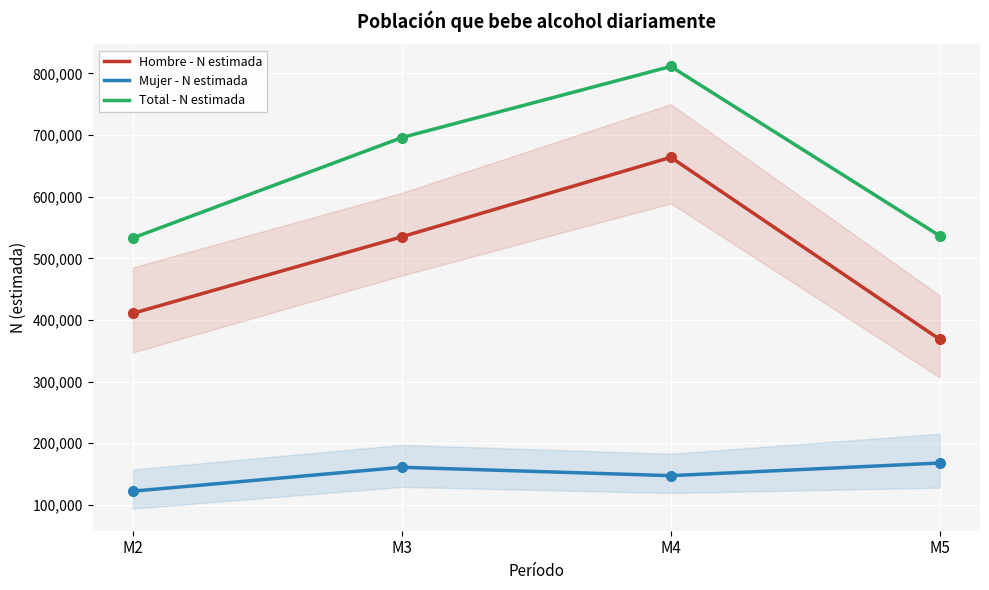

How many data points does each series have?

4